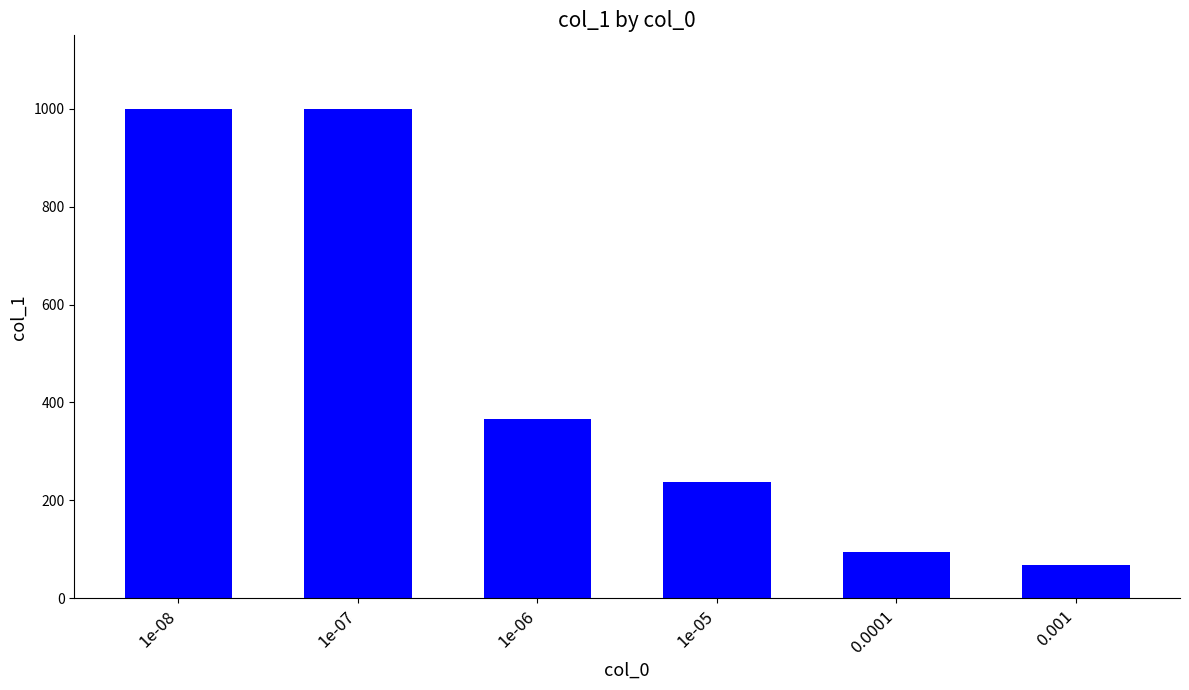

How many distinct data groups are displayed?

1